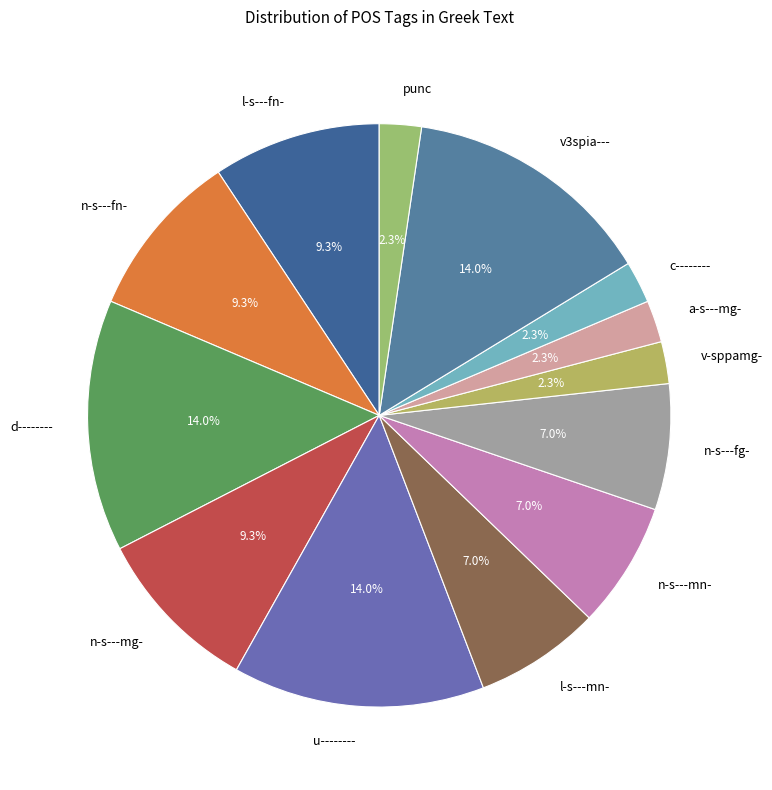

What percentage is NOT represented by u--------?

86.0%